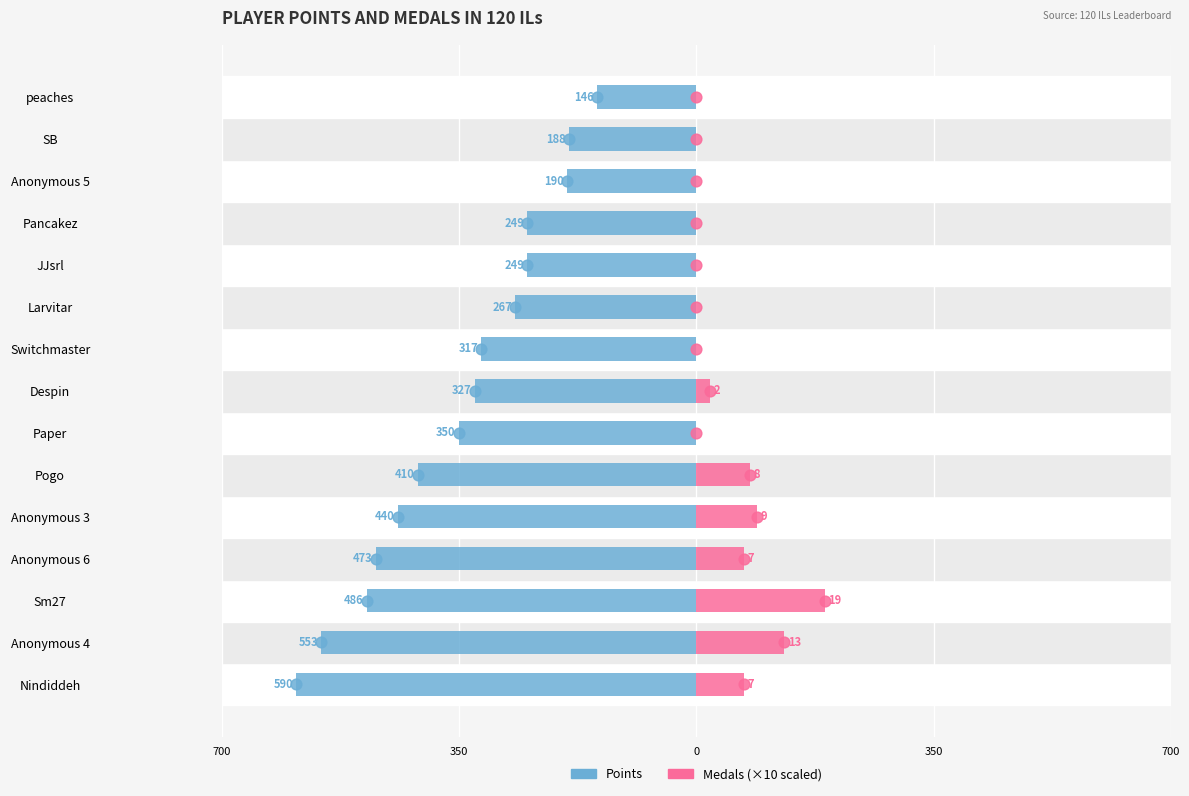

What are all the series names shown in the legend?

Points, Medals (×10)